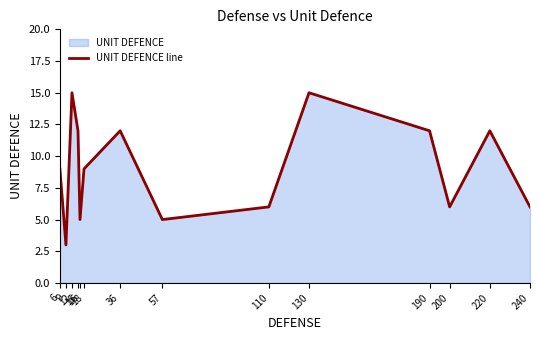

At which label is the value closest to 9?

6